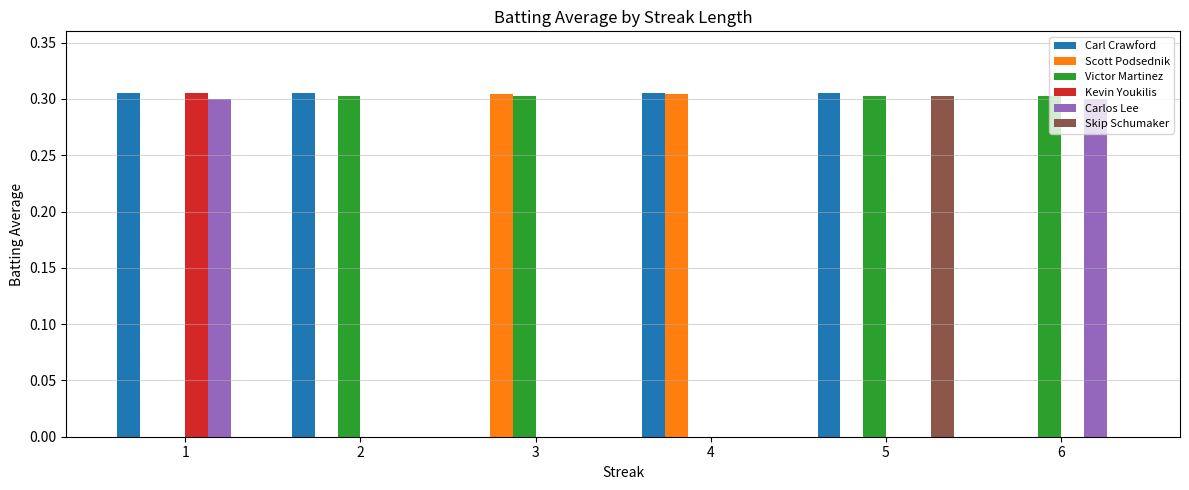

What is the total value across all series at 6?

0.6